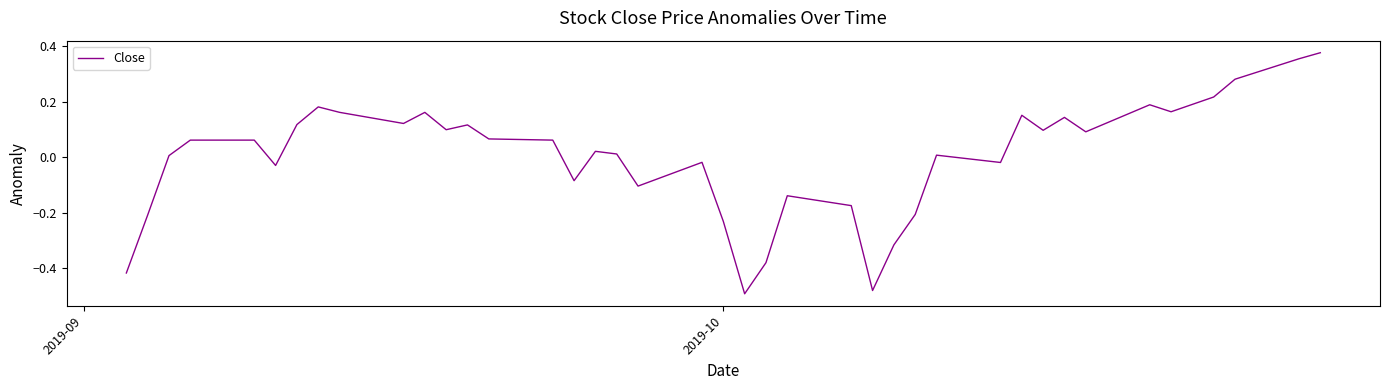

Reading left to right, what are all the values shown in this chart?

-0.4	-0.2	0.0	0.1	0.1	-0.0	0.1	0.2	0.2	0.1	0.2	0.1	0.1	0.1	0.1	-0.1	0.0	0.0	-0.1	-0.0	-0.2	-0.5	-0.4	-0.1	-0.2	-0.5	-0.3	-0.2	0.0	-0.0	0.2	0.1	0.1	0.1	0.2	0.2	0.2	0.3	0.4	0.4